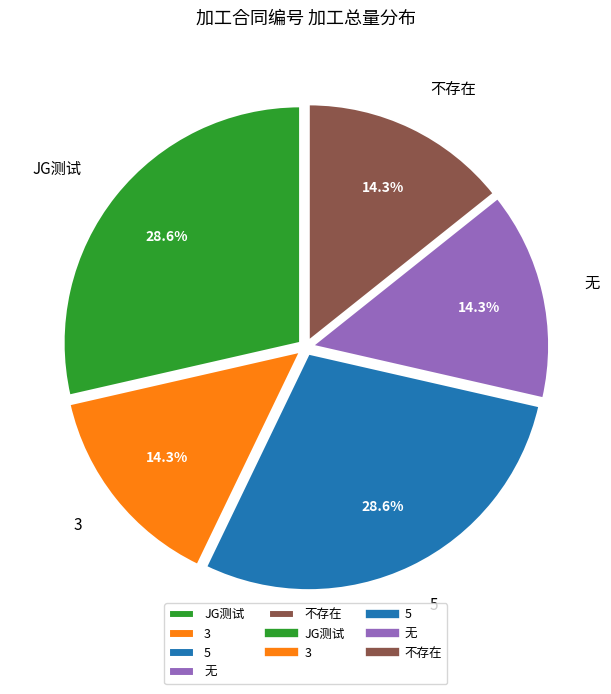

Is there a majority slice in this chart?

No